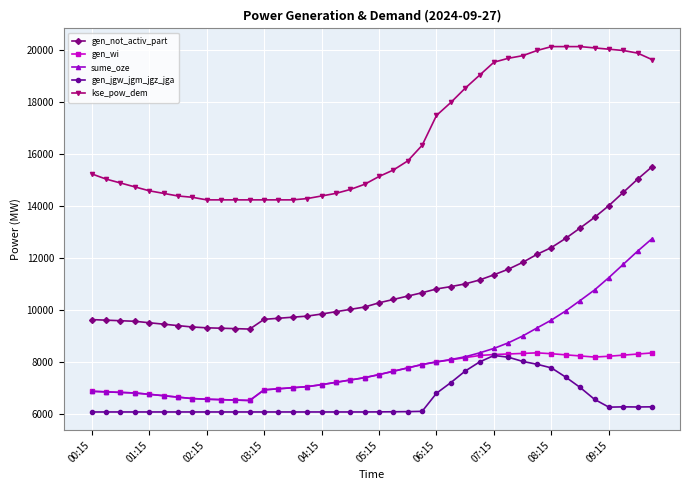

How many series are shown in this chart?

5